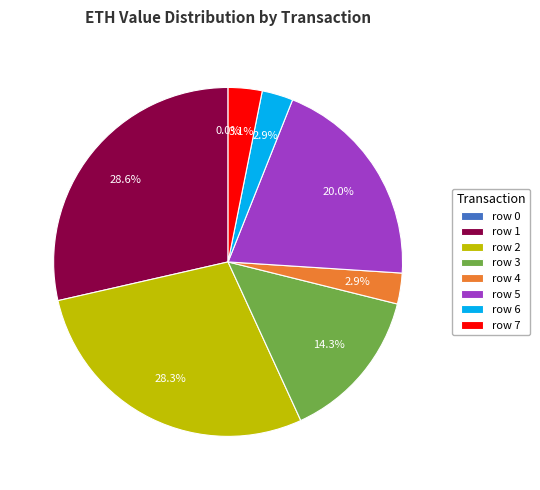

To the nearest percent, what portion does row 7 represent?

3%